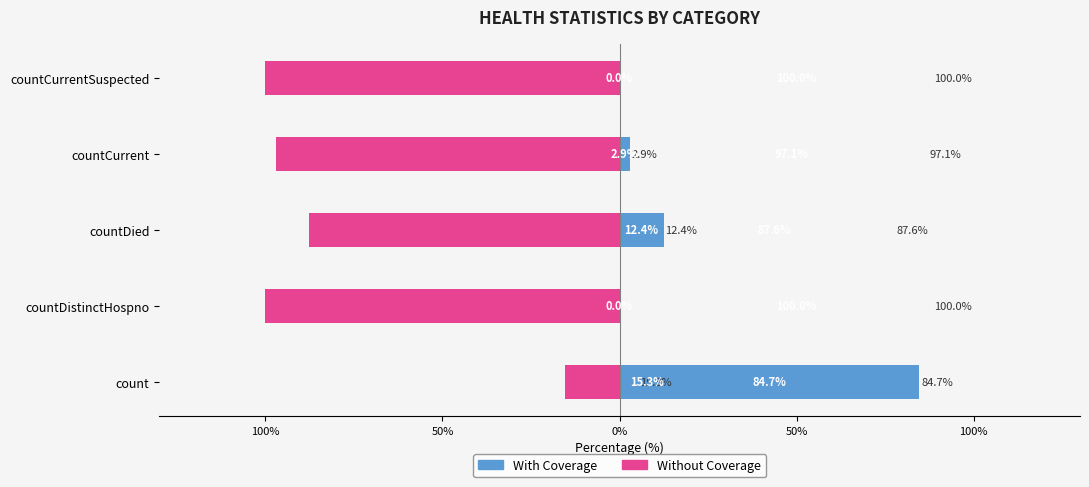

How many bars are there in each group?

2